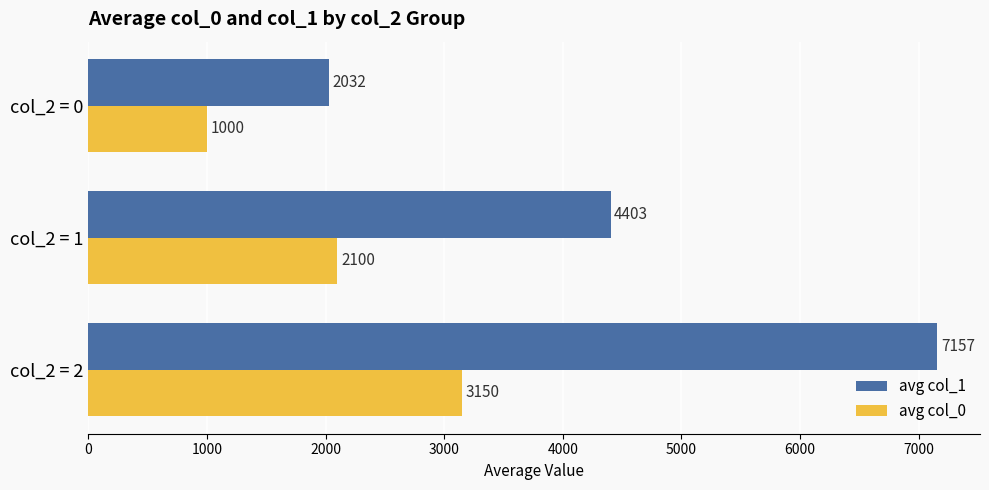

At which label does avg col_0 reach its minimum?

col_2 = 0